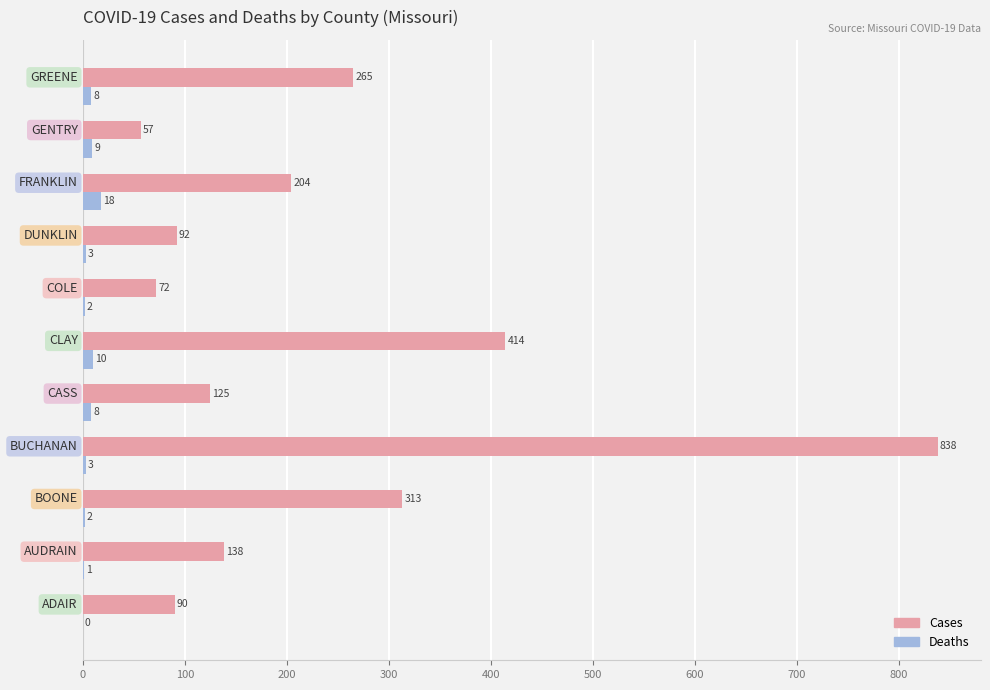

What is the sum of all Deaths values?

64